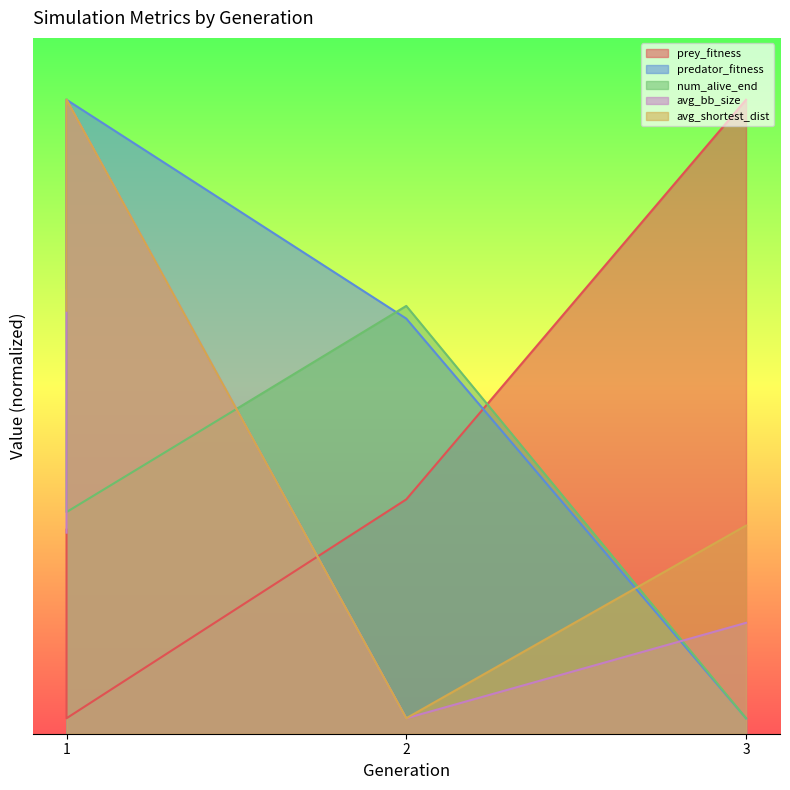

Where does the predator_fitness series first go above 57608?

1